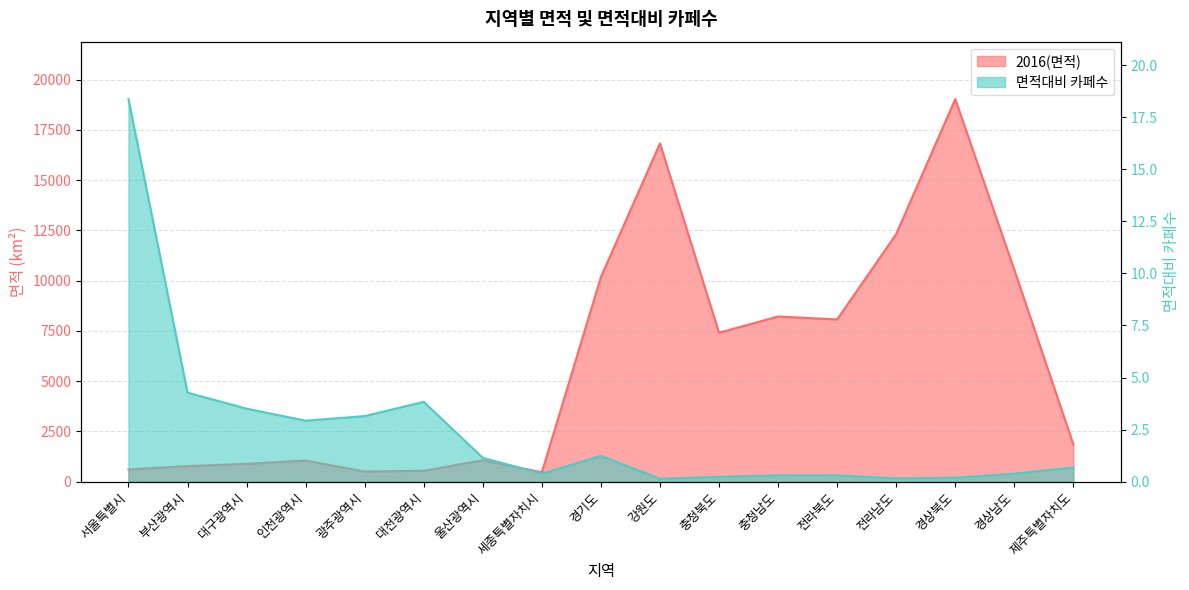

What position from the left is 강원도?

10